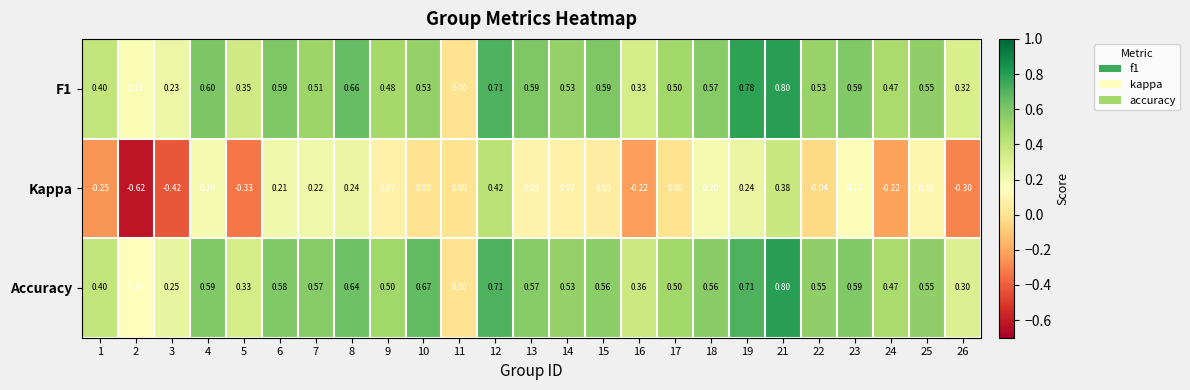

Which series has the largest total across all categories?

Accuracy